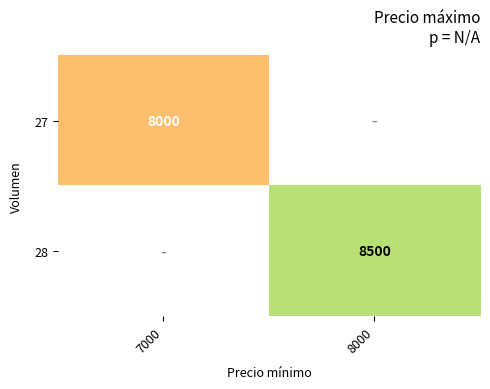

Is it true that 27 equals 8000 at 7000?

True